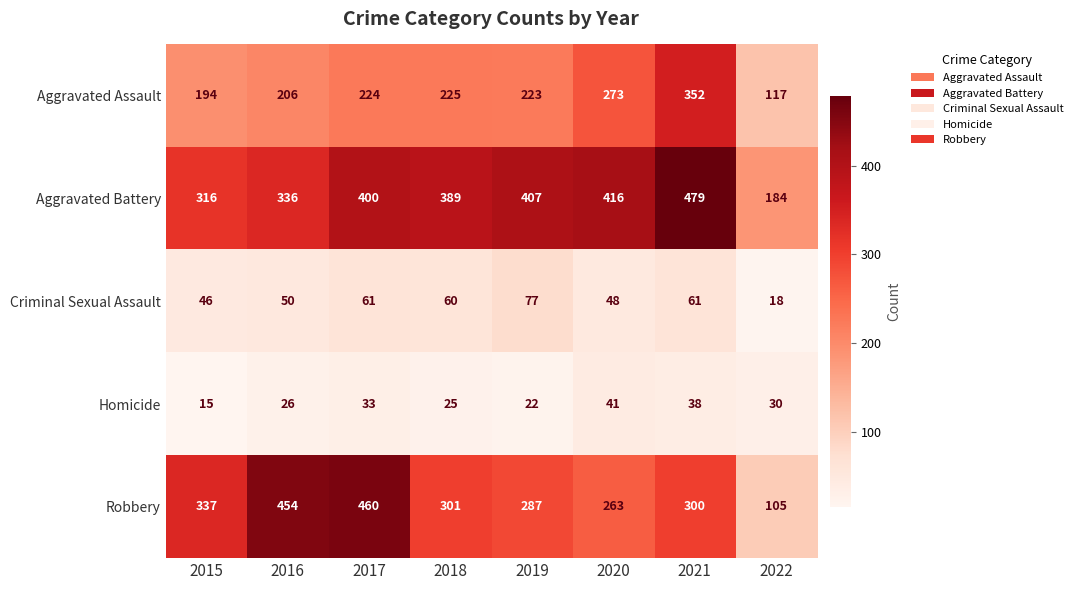

What is the smallest value displayed?

15